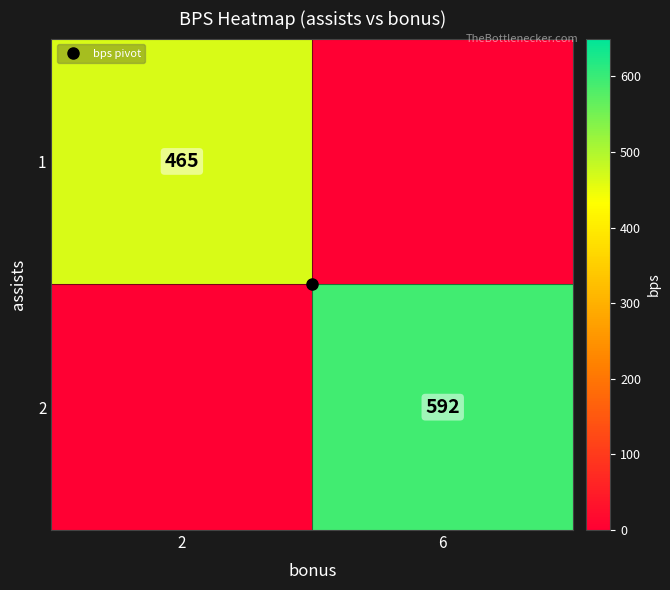

The 1 series shows -265 at 6. True or false?

False